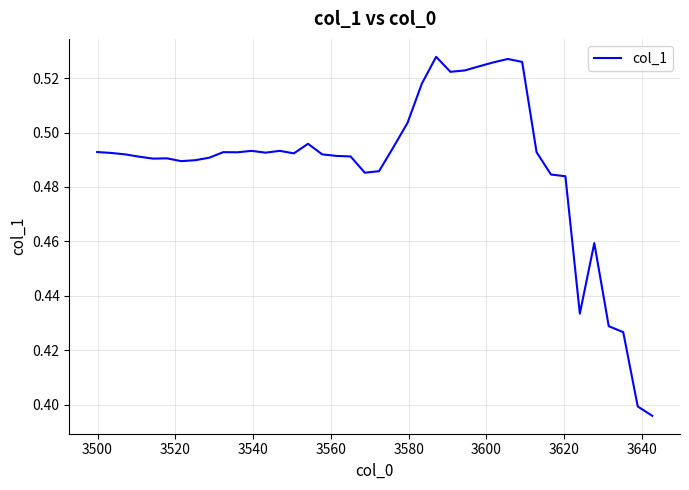

Does the chart display data point markers on the line(s)?

No